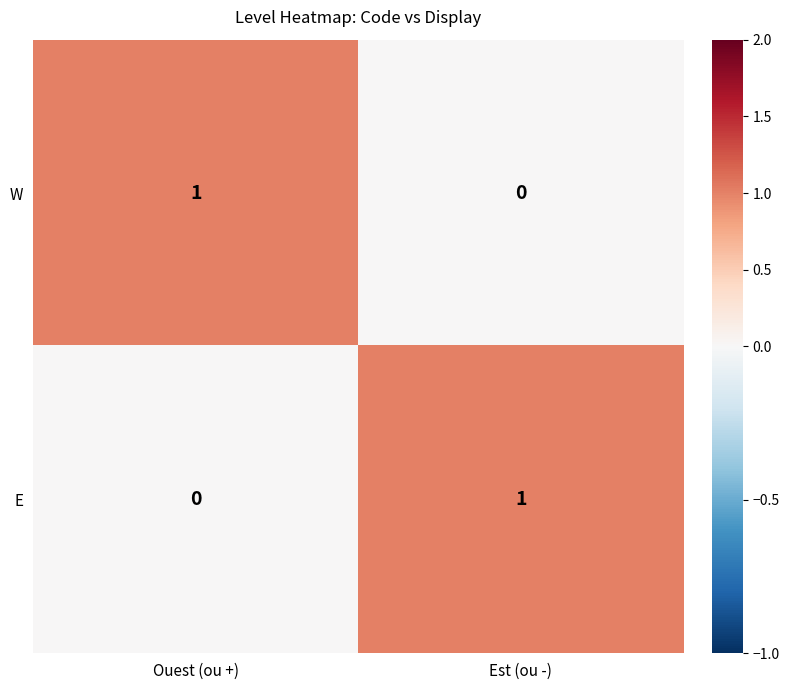

Is the value of E at Ouest (ou +) greater than the value of W at Ouest (ou +)?

No